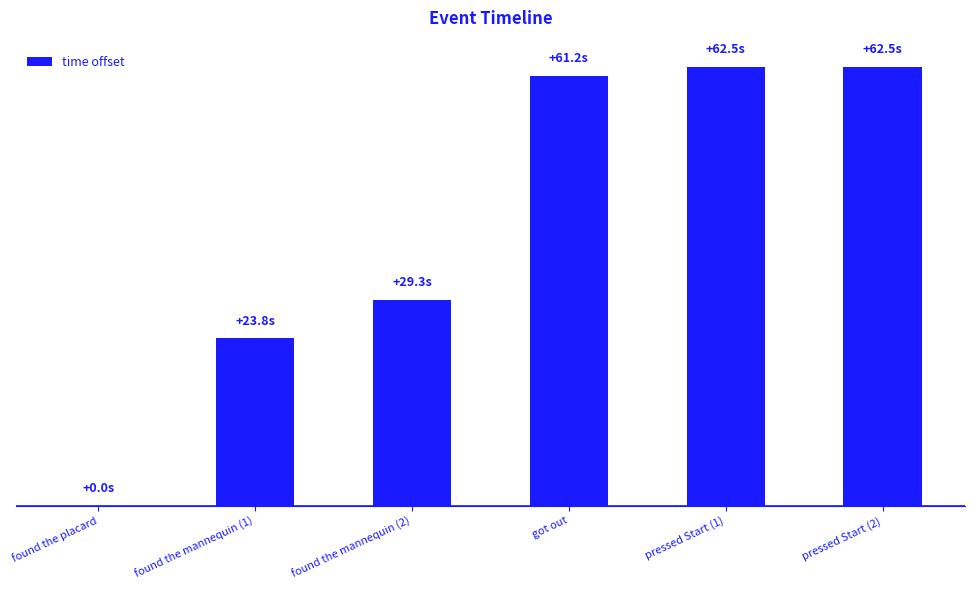

What is the approximate value at pressed Start (1)?

62.5